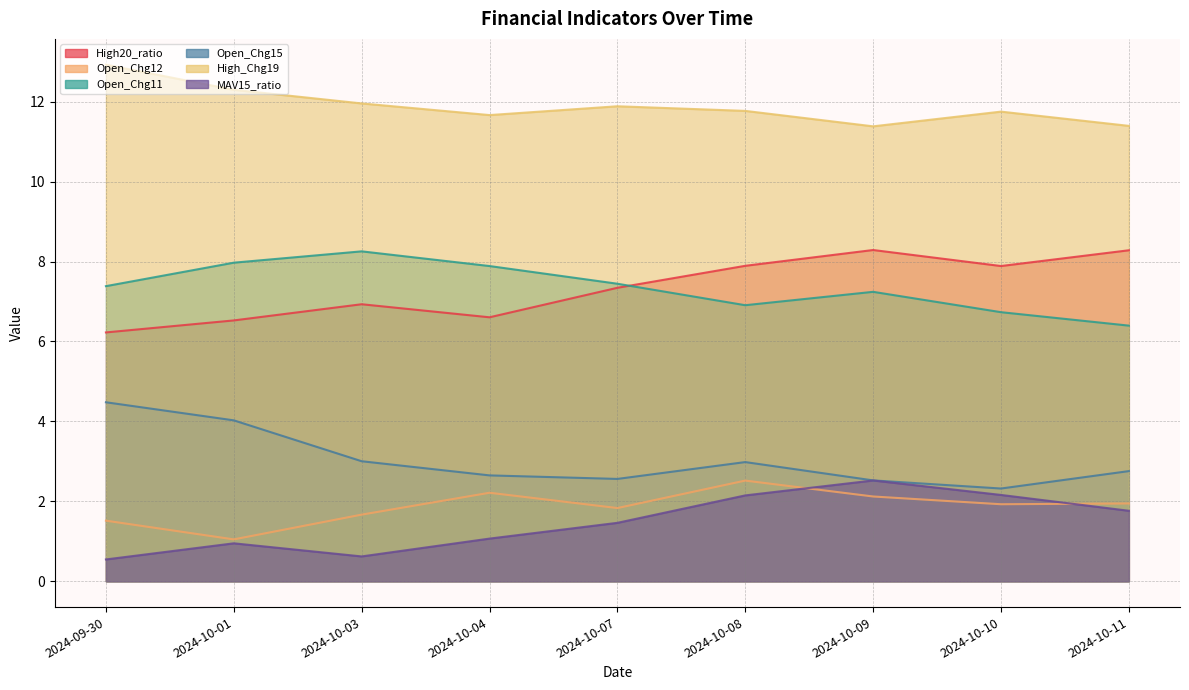

Does the chart have visible grid lines?

Yes